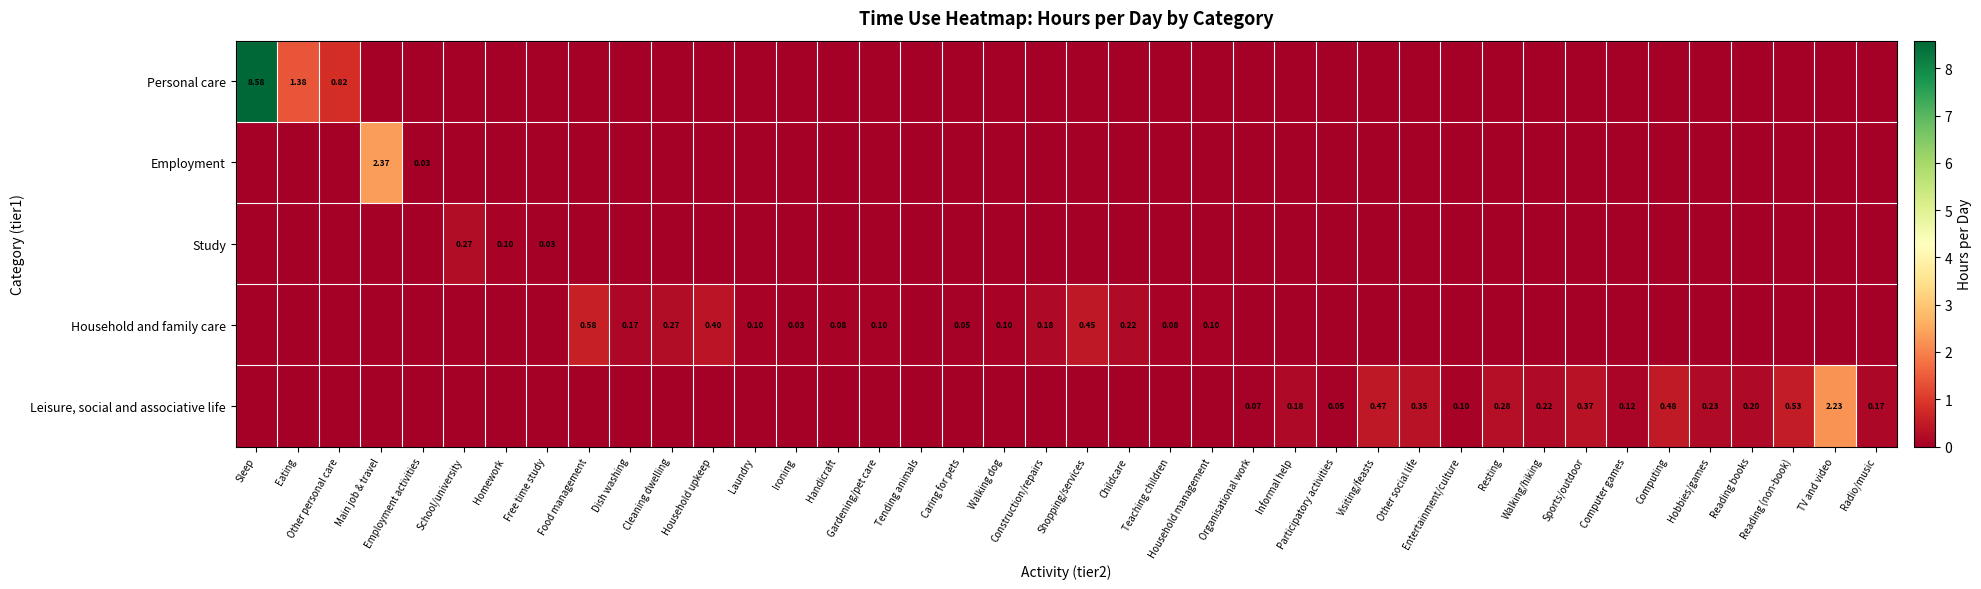

The Leisure, social and associative life series shows 0.0 at Teaching children. True or false?

True